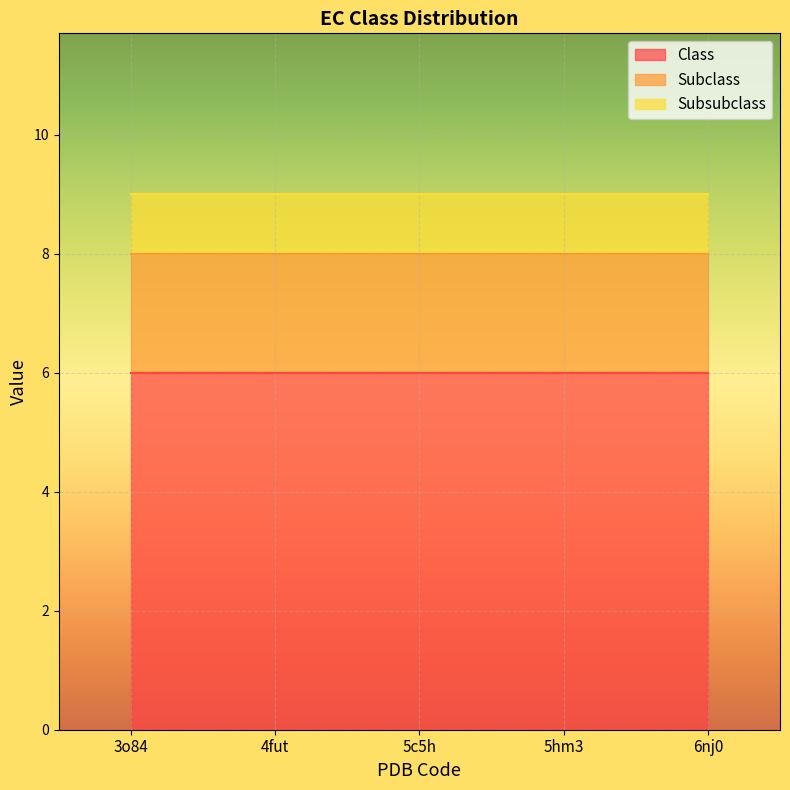

What is the highest value of the Class series?

6